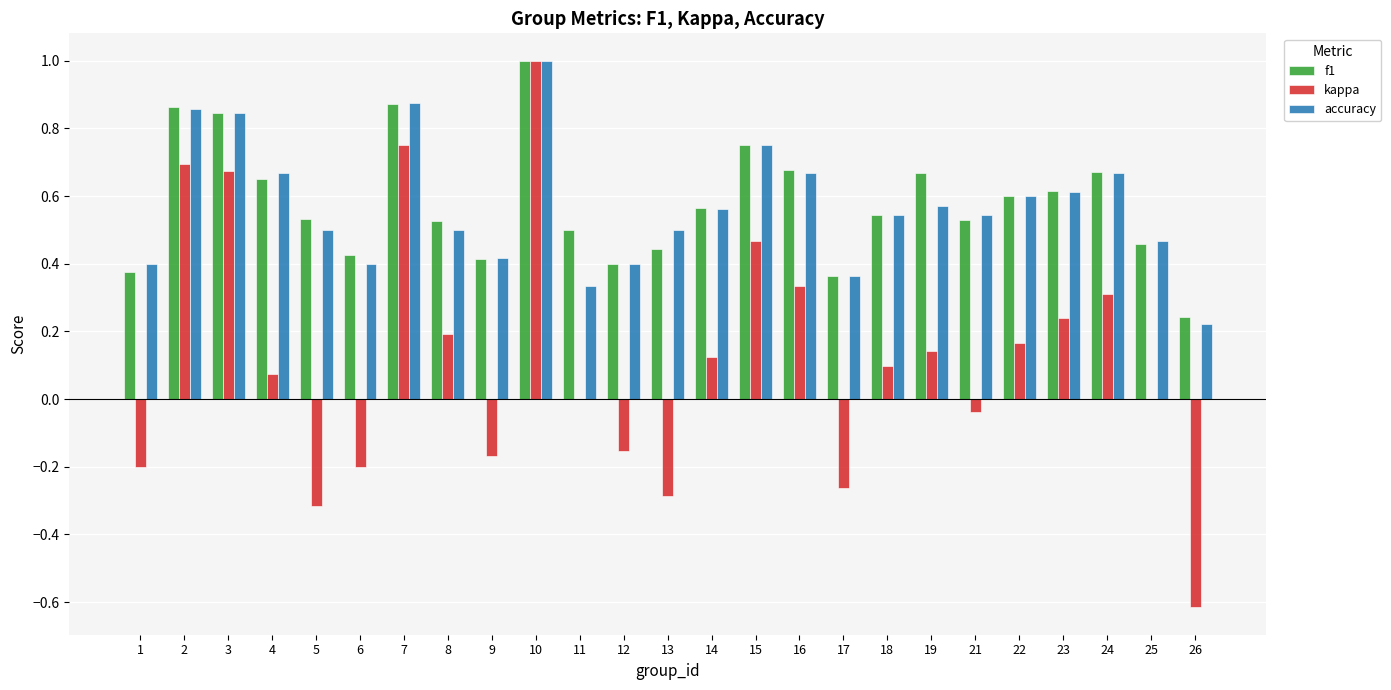

Is it true that accuracy equals 0.4 at 17?

True